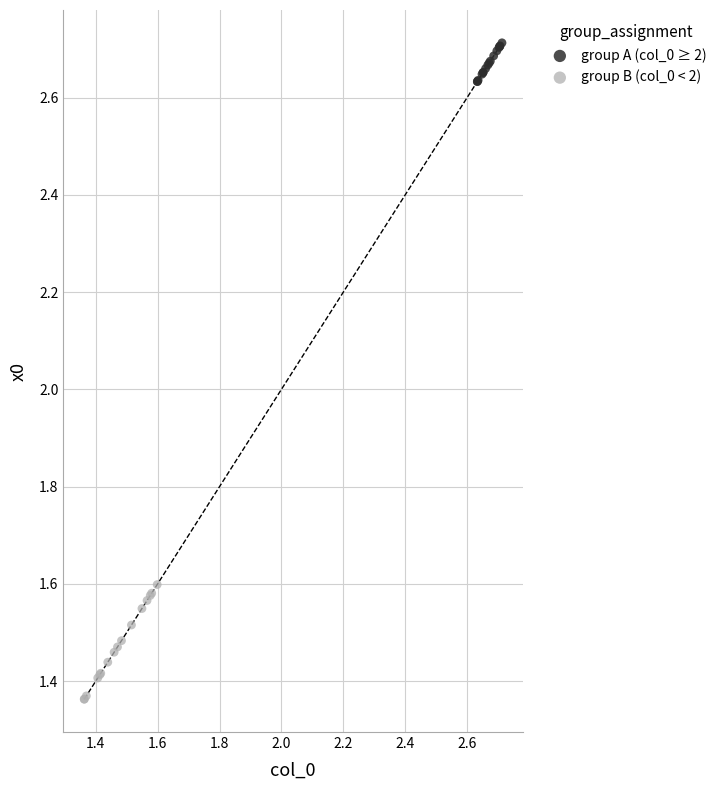

Which series reaches the maximum Y coordinate?

group A (col_0 ≥ 2)